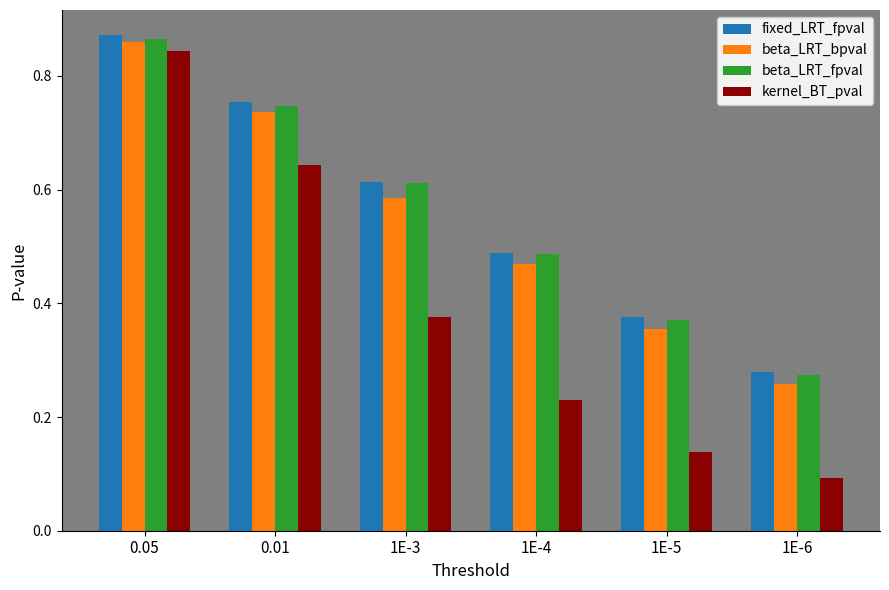

Which series has the largest range (max minus min)?

kernel_BT_pval